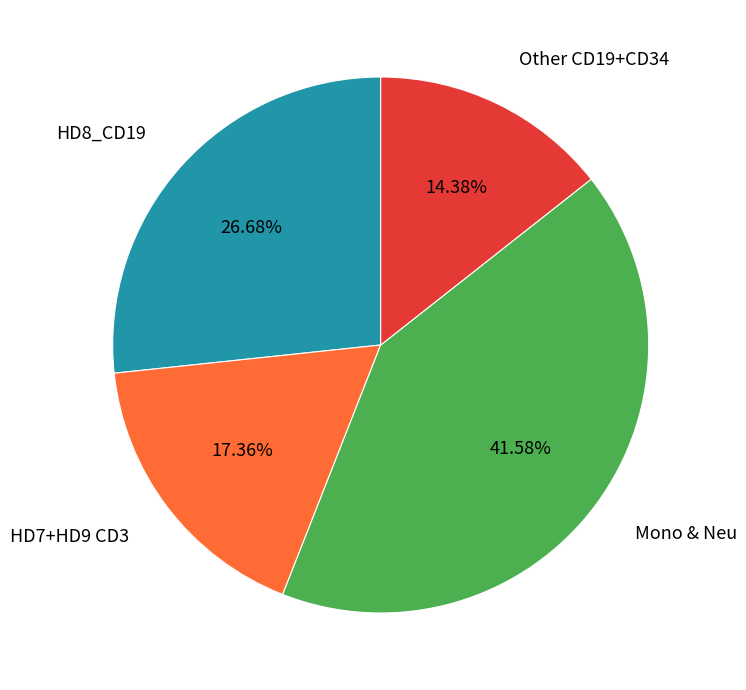

Which has a higher value, Other CD19+CD34 or Mono & Neu?

Mono & Neu